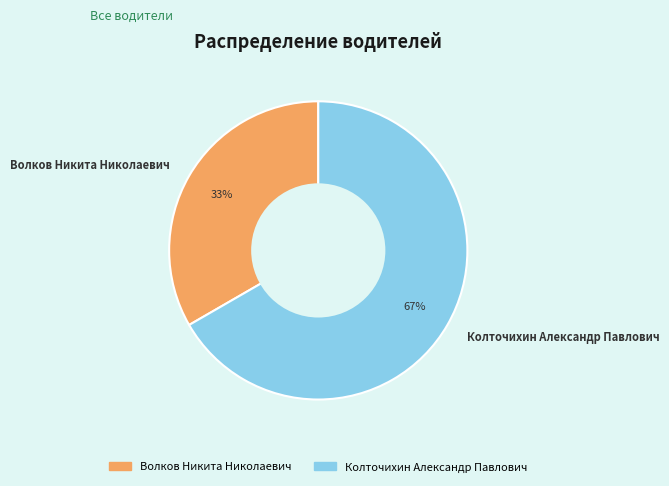

Is the sum of Волков Никита Николаевич and Колточихин Александр Павлович greater than half?

Yes